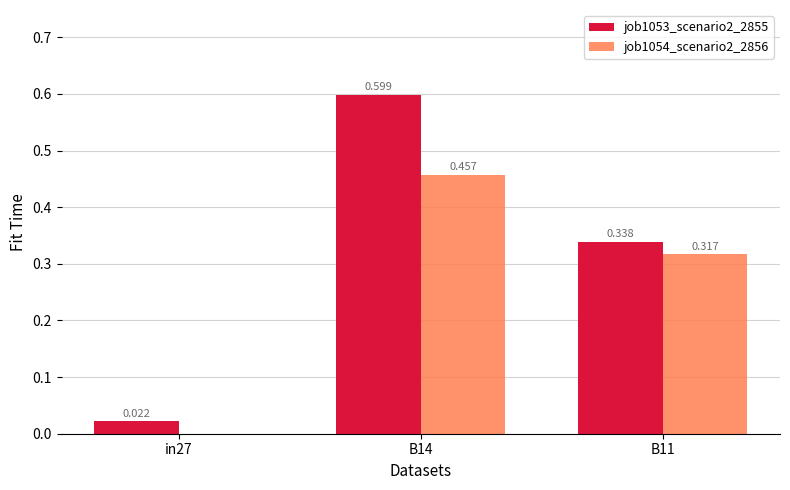

Is the value of job1054_scenario2_2856 at B14 greater than the value of job1053_scenario2_2855 at B14?

No